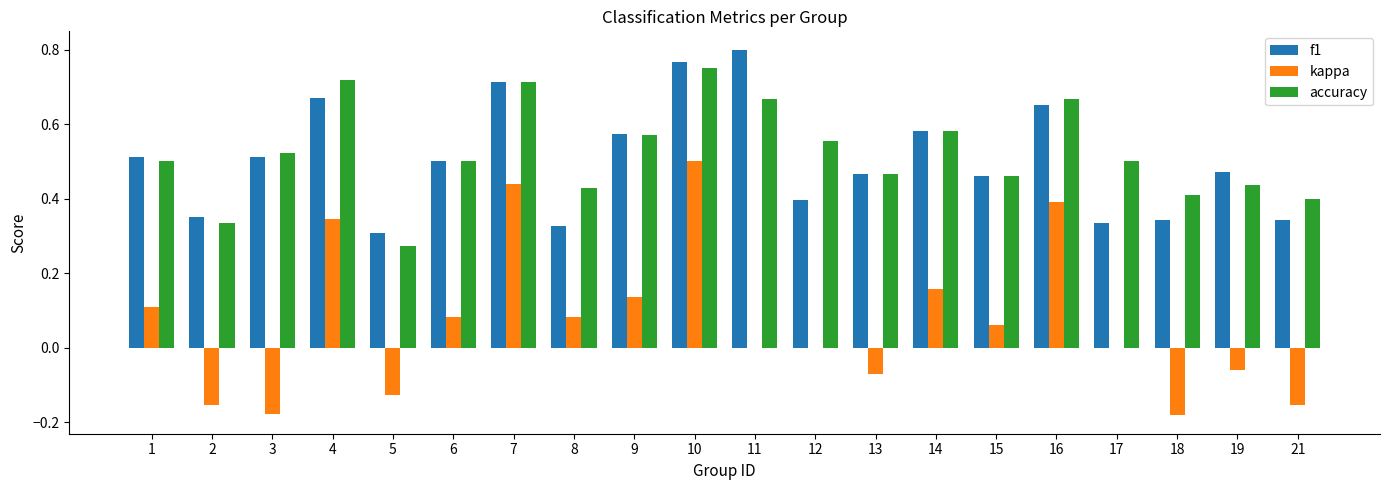

What is the sum of the accuracy values at 3 and 4?

1.2